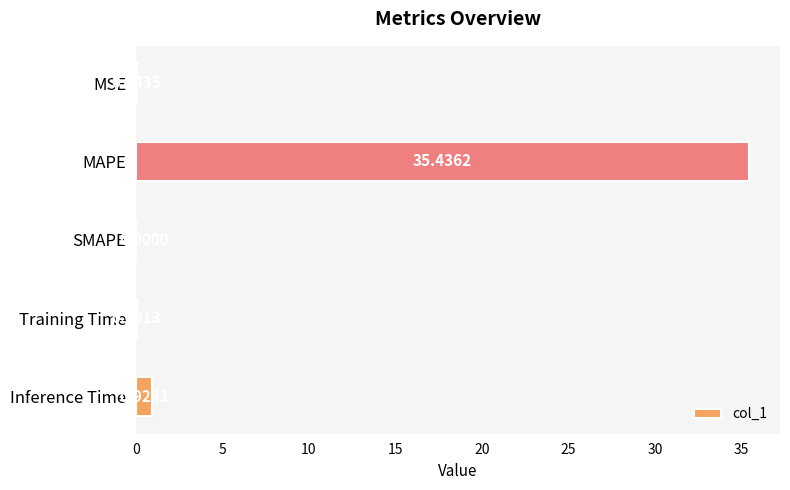

Which category has the highest value across all series?

MAPE